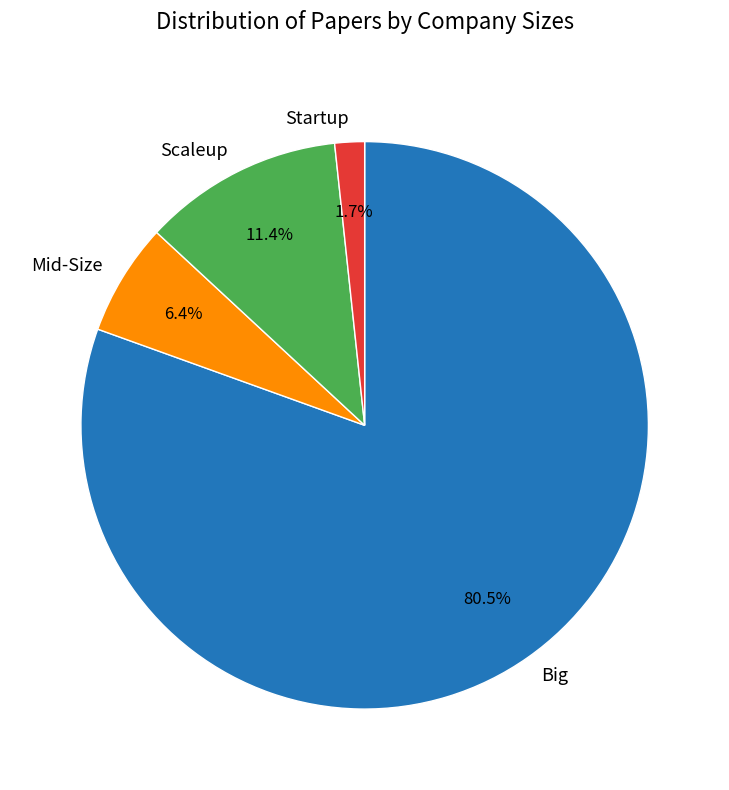

Does Startup account for over 50% of the chart?

No